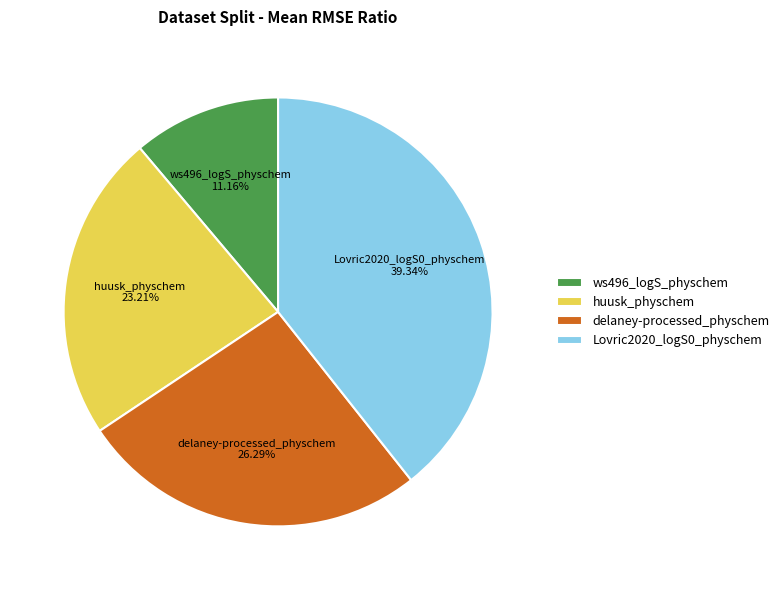

Rank the categories by value from highest to lowest.

Lovric2020_logS0_physchem, delaney-processed_physchem, huusk_physchem, ws496_logS_physchem